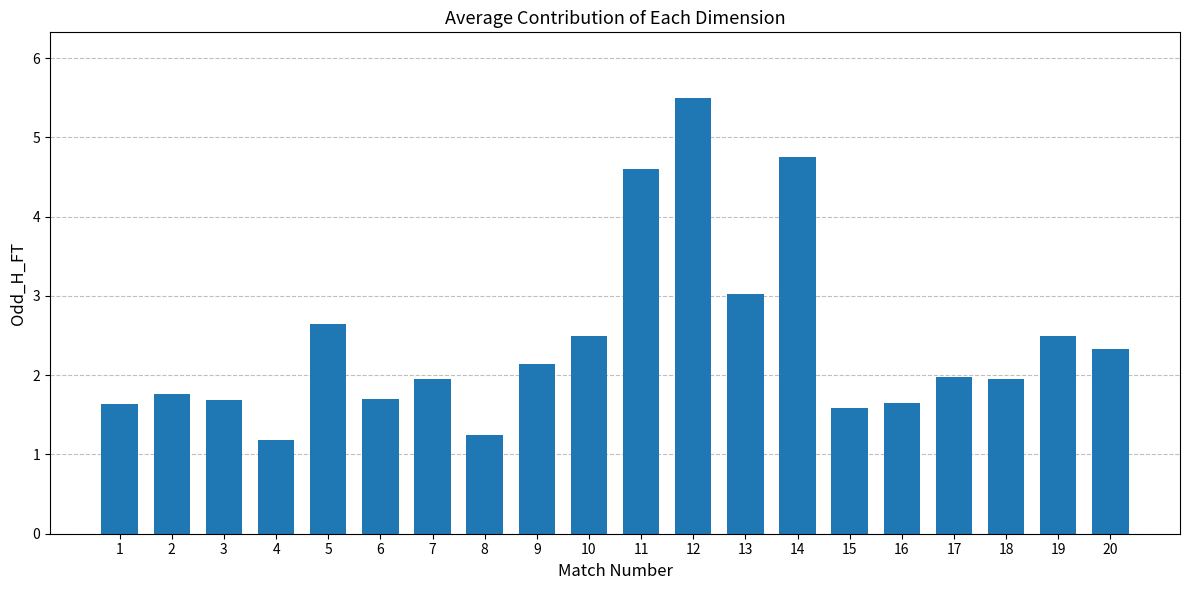

Are the bars horizontal?

No